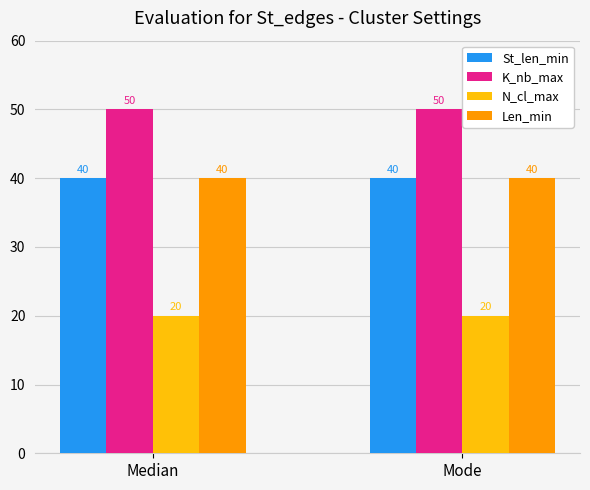

Is the value of K_nb_max at Median greater than the value of St_len_min at Mode?

Yes